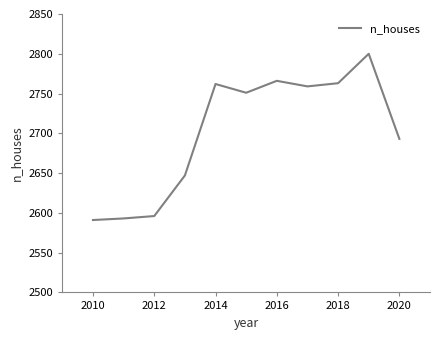

What is the difference between the maximum and minimum values?

209